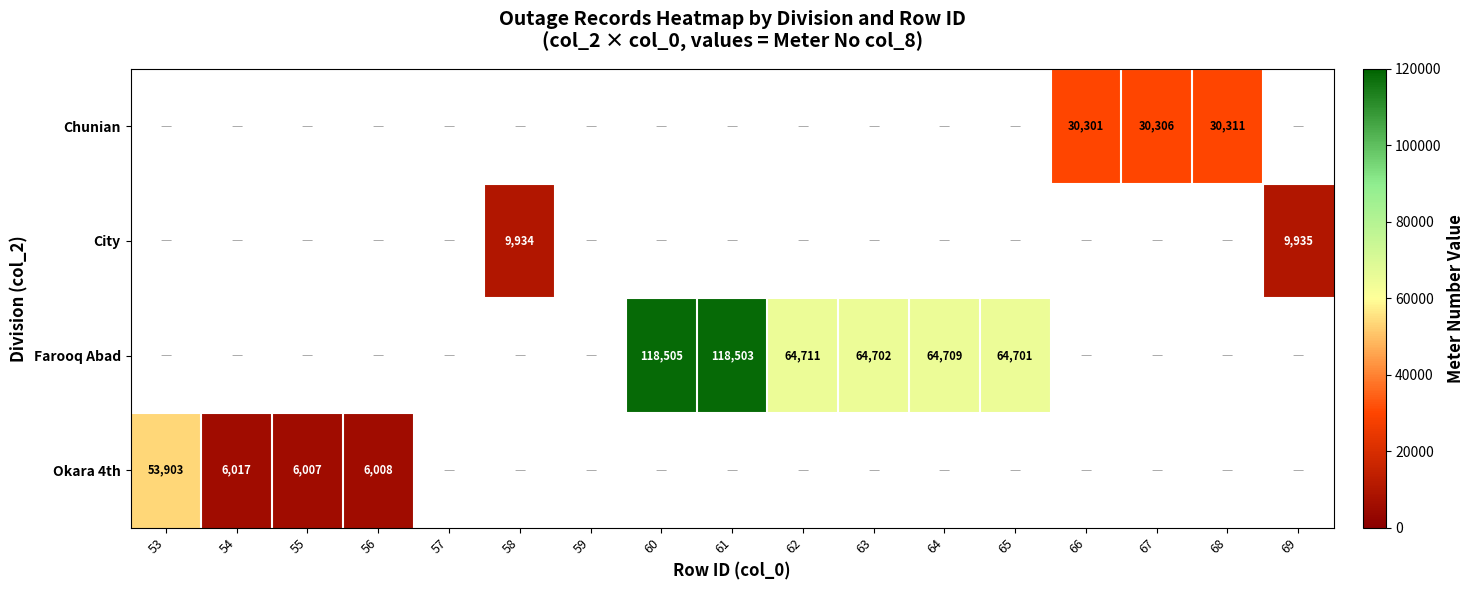

The value of Farooq Abad at 60 is 181509. True or false?

False